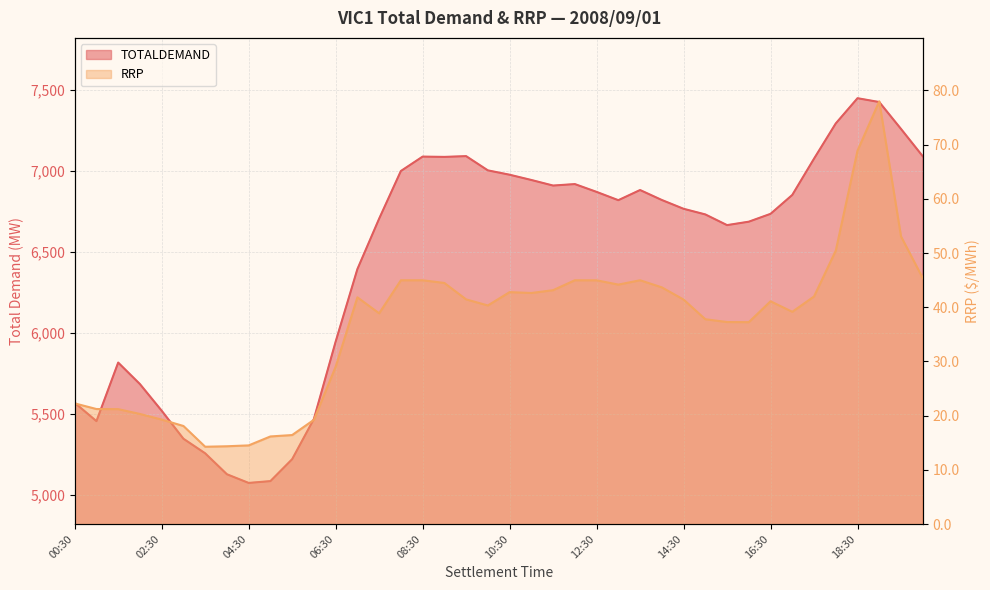

Which series has the largest total across all categories?

TOTALDEMAND